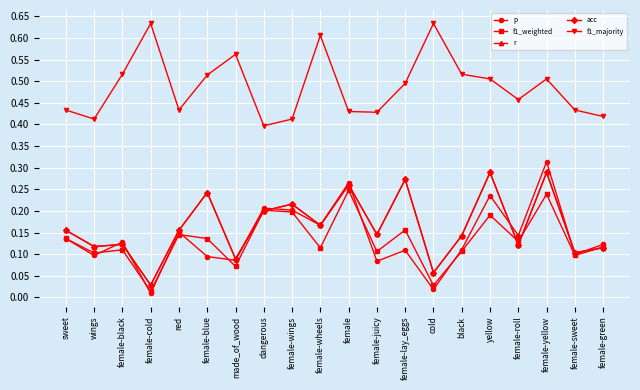

True or false: acc has more than 2 interior local peaks.

True